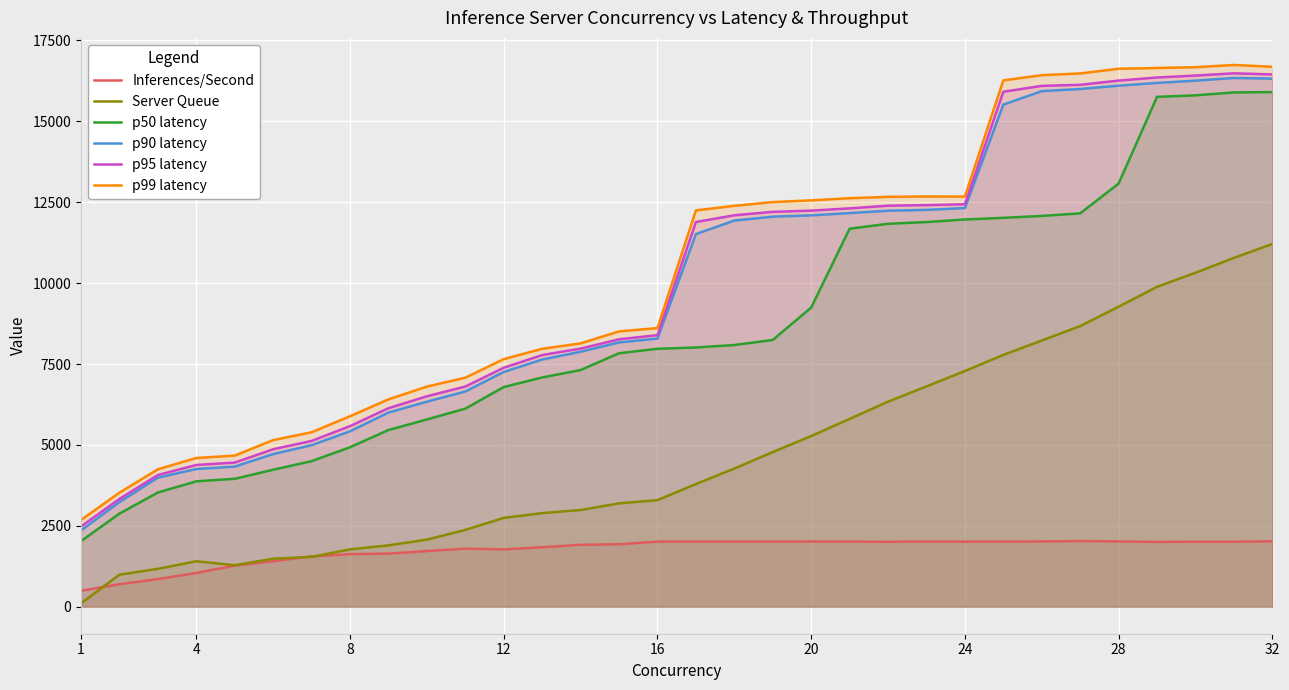

At how many categories does at least one series exceed 12686?

8